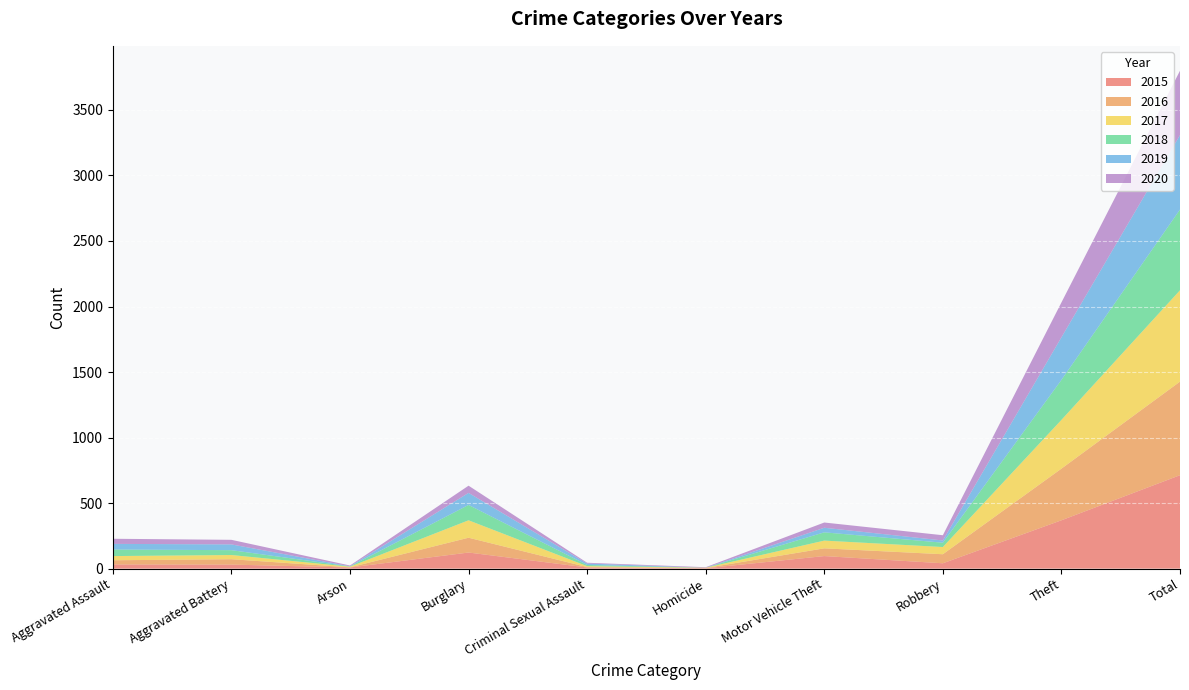

Reading left to right, list all the values displayed in this chart.

2015: Aggravated Assault=32	Aggravated Battery=31	Arson=9	Burglary=123	Criminal Sexual Assault=9	Homicide=3	Motor Vehicle Theft=96	Robbery=41	Theft=369	Total=713
2016: Aggravated Assault=32	Aggravated Battery=41	Arson=1	Burglary=113	Criminal Sexual Assault=3	Homicide=2	Motor Vehicle Theft=59	Robbery=69	Theft=394	Total=714
2017: Aggravated Assault=32	Aggravated Battery=32	Arson=5	Burglary=133	Criminal Sexual Assault=7	Homicide=2	Motor Vehicle Theft=59	Robbery=55	Theft=372	Total=697
2018: Aggravated Assault=50	Aggravated Battery=37	Arson=2	Burglary=117	Criminal Sexual Assault=9	Homicide=0	Motor Vehicle Theft=63	Robbery=33	Theft=305	Total=616
2019: Aggravated Assault=43	Aggravated Battery=44	Arson=1	Burglary=92	Criminal Sexual Assault=11	Homicide=0	Motor Vehicle Theft=35	Robbery=17	Theft=325	Total=568
2020: Aggravated Assault=39	Aggravated Battery=35	Arson=6	Burglary=55	Criminal Sexual Assault=6	Homicide=4	Motor Vehicle Theft=40	Robbery=40	Theft=266	Total=491